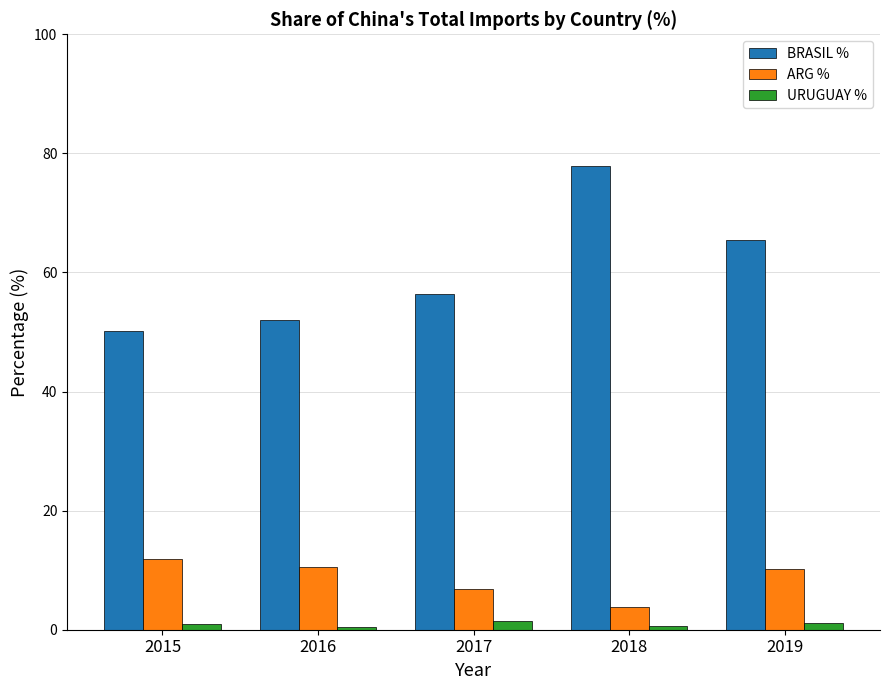

What is the difference between the highest and lowest values at 2018?

77.3